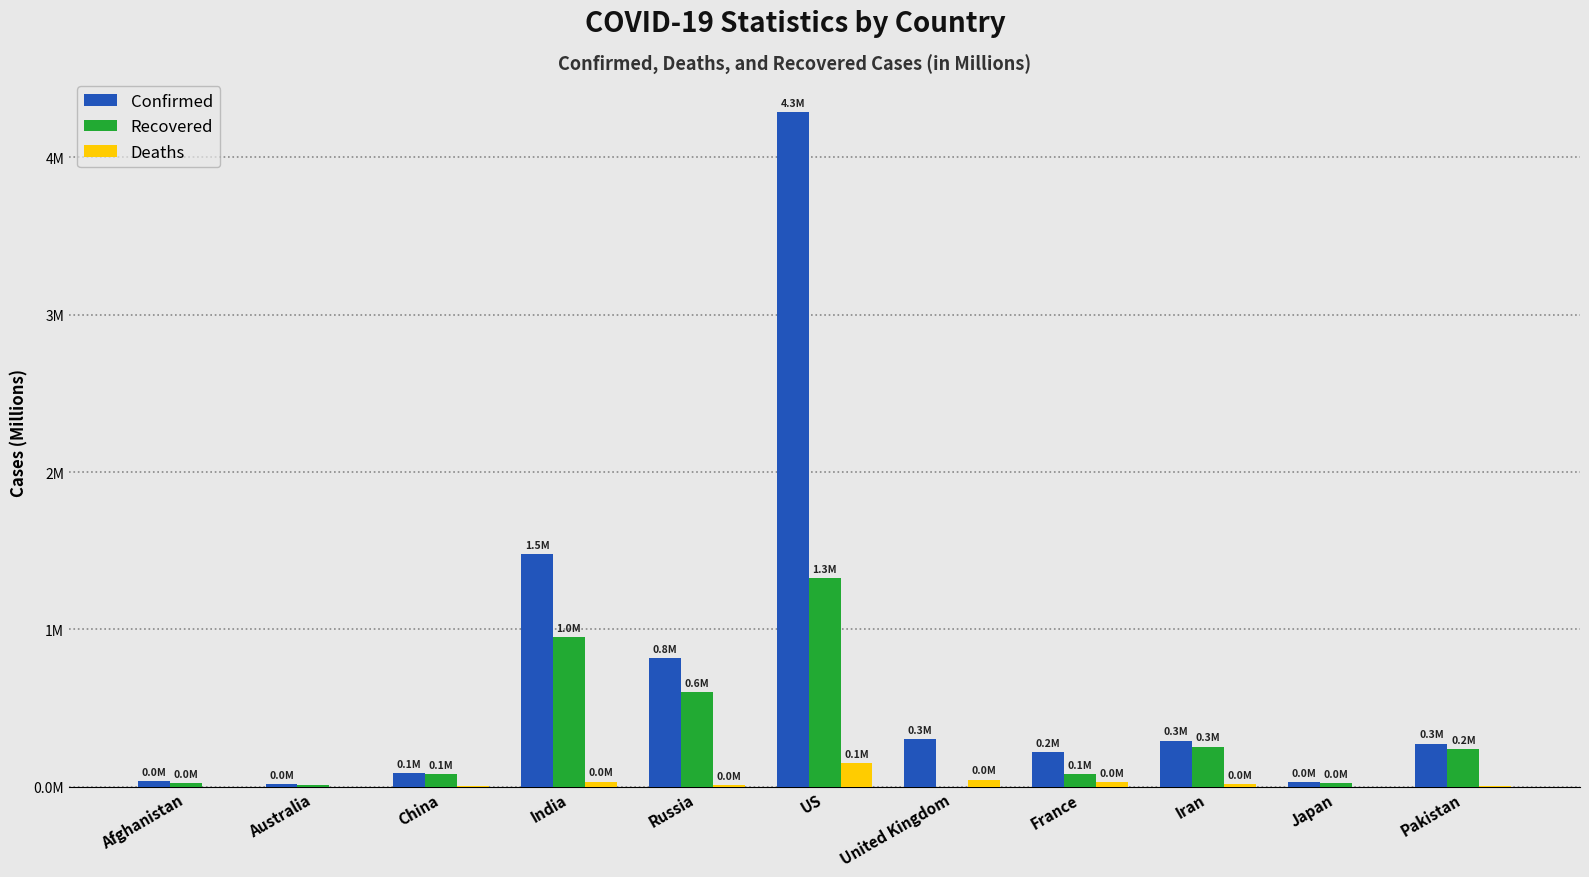

Are the bars horizontal?

No